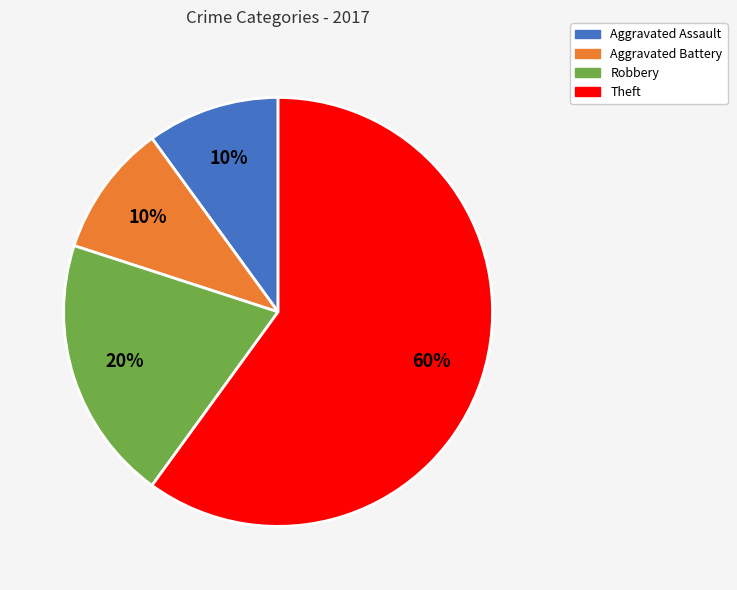

Count the number of slices in the pie.

4